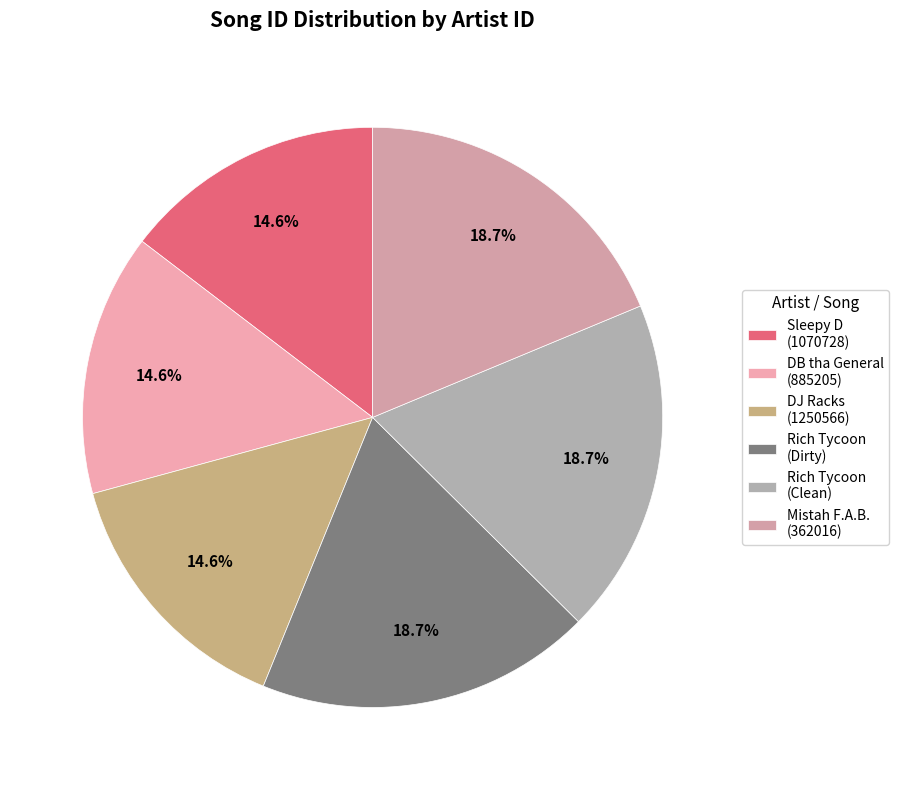

Is there a majority slice in this chart?

No